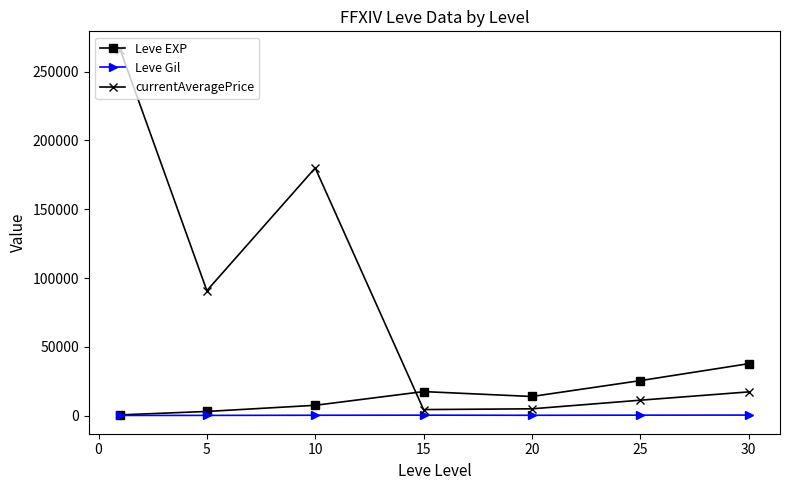

List the series in order of their overall mean, lowest first.

Leve Gil, Leve EXP, currentAveragePrice